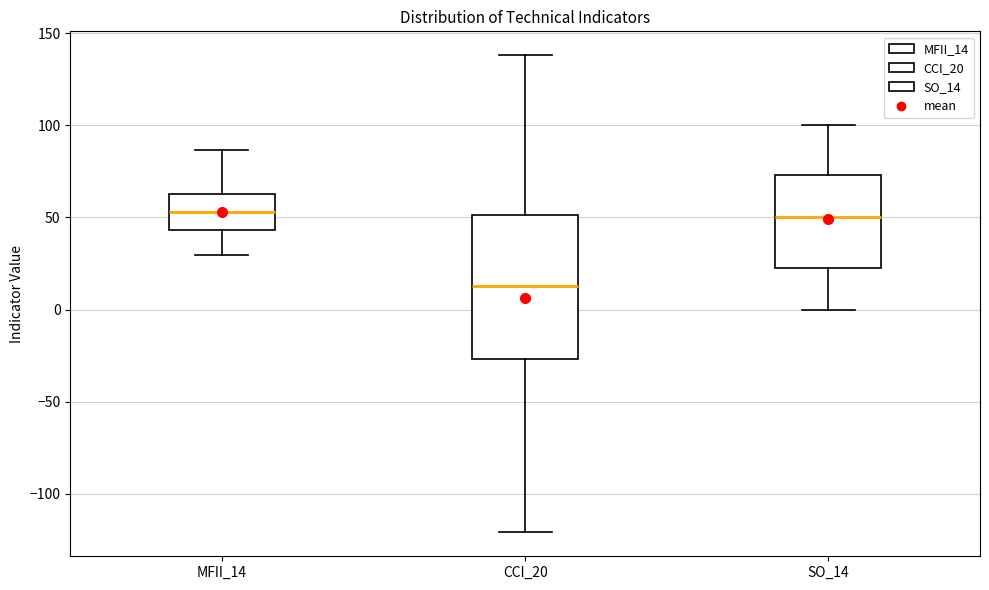

Reading left to right, read every box against the y-axis: the position of its median line, the range the box covers, and the ends of its whiskers. The values are not printed on the chart, so give them approximately, as read against the axis.

MFII_14: median 55, box 45 to 65, whiskers 30 to 85
CCI_20: median 15, box -25 to 50, whiskers -120 to 140
SO_14: median 50, box 20 to 75, whiskers 0 to 100